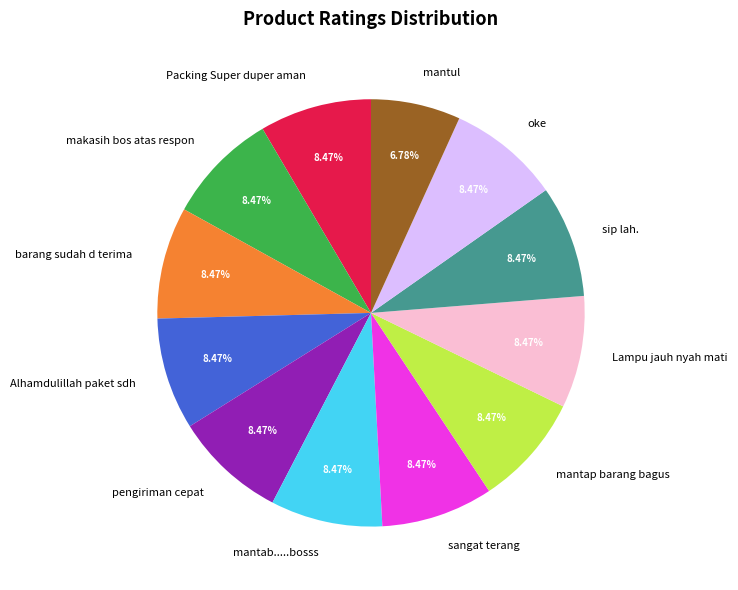

Does mantap barang bagus represent more than half of the total?

No